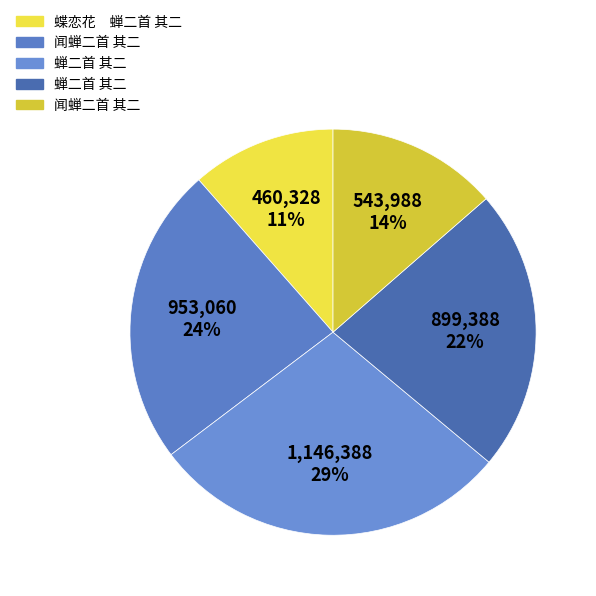

Which category has the smallest portion of the pie?

蝶恋花　蝉二首 其二